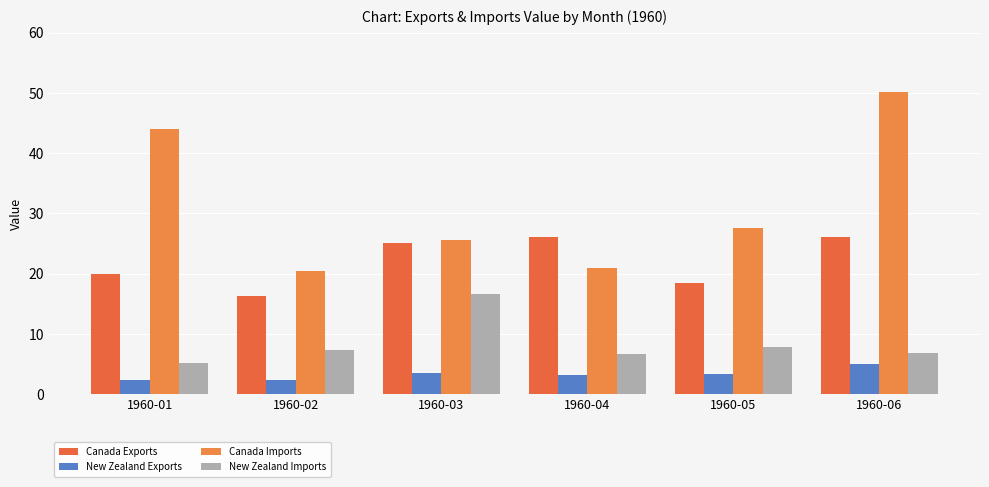

Are the bars grouped side by side (vs. stacked)?

Yes